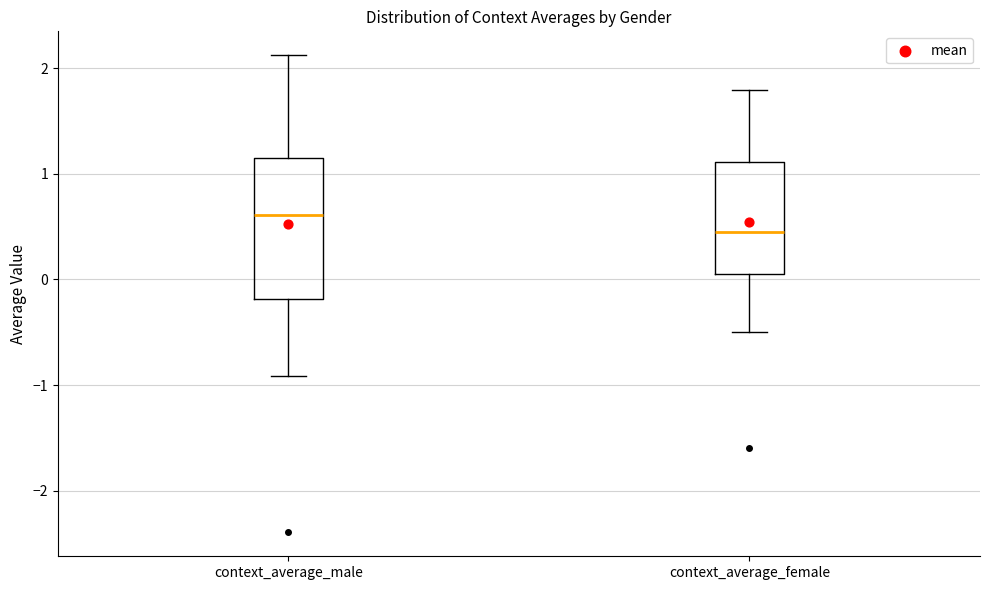

Comparing the boxes themselves (not the whiskers), which one is the tallest?

context_average_male